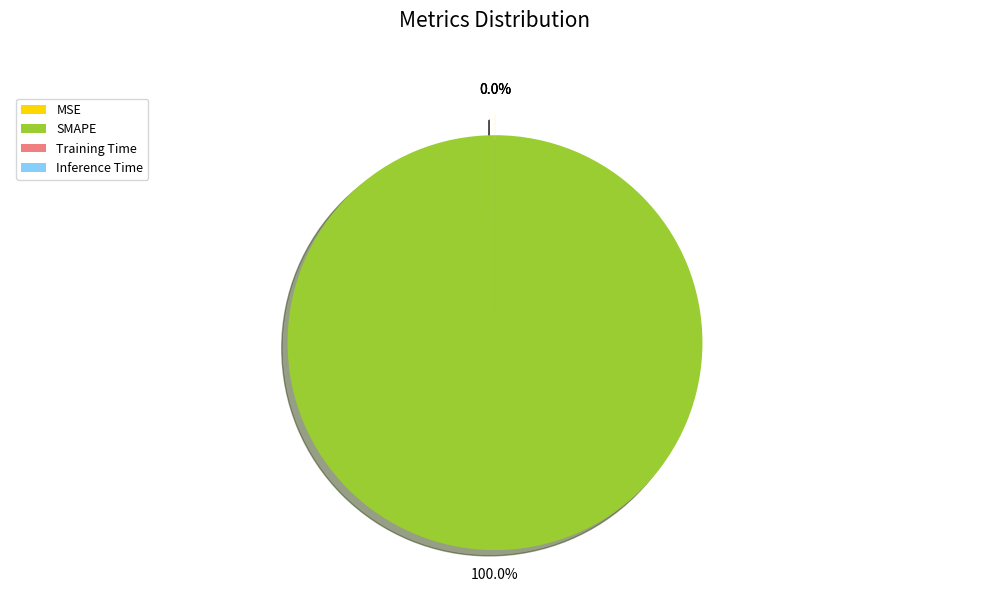

To the nearest percent, what is the difference between the largest and smallest slice percentages?

100%